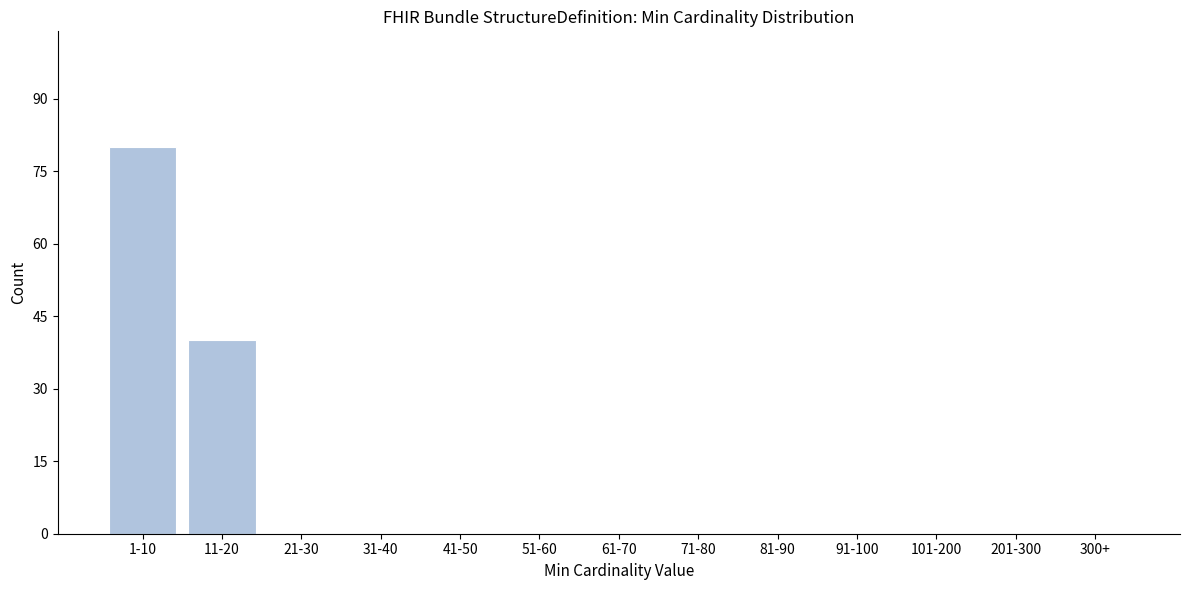

Reading left to right, what are all the values shown in this chart?

1-10=80	11-20=40	21-30=0	31-40=0	41-50=0	51-60=0	61-70=0	71-80=0	81-90=0	91-100=0	101-200=0	201-300=0	300+=0